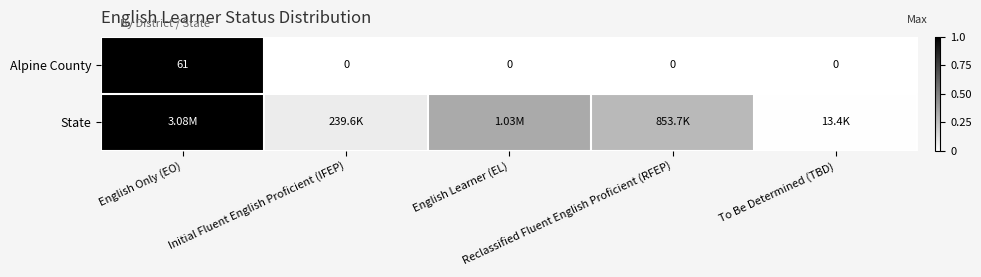

Is the value of State at Initial Fluent English Proficient (IFEP) greater than the value of Alpine County at Initial Fluent English Proficient (IFEP)?

Yes